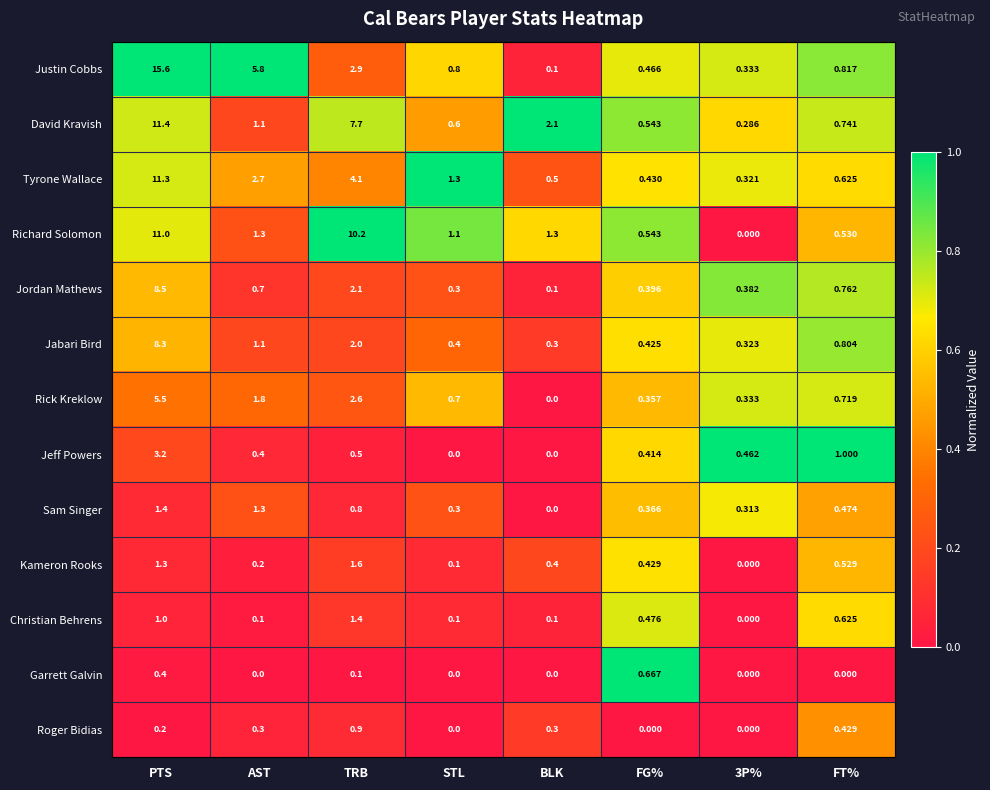

At which category is the sum across all series the highest?

PTS